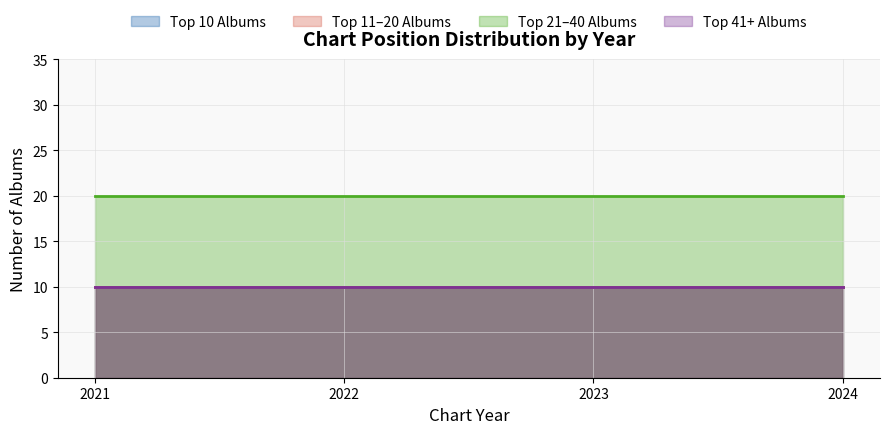

Rank the series by their maximum value, from highest to lowest.

Top 21-40 Albums, Top 41+ Albums, Top 10 Albums, Top 11-20 Albums